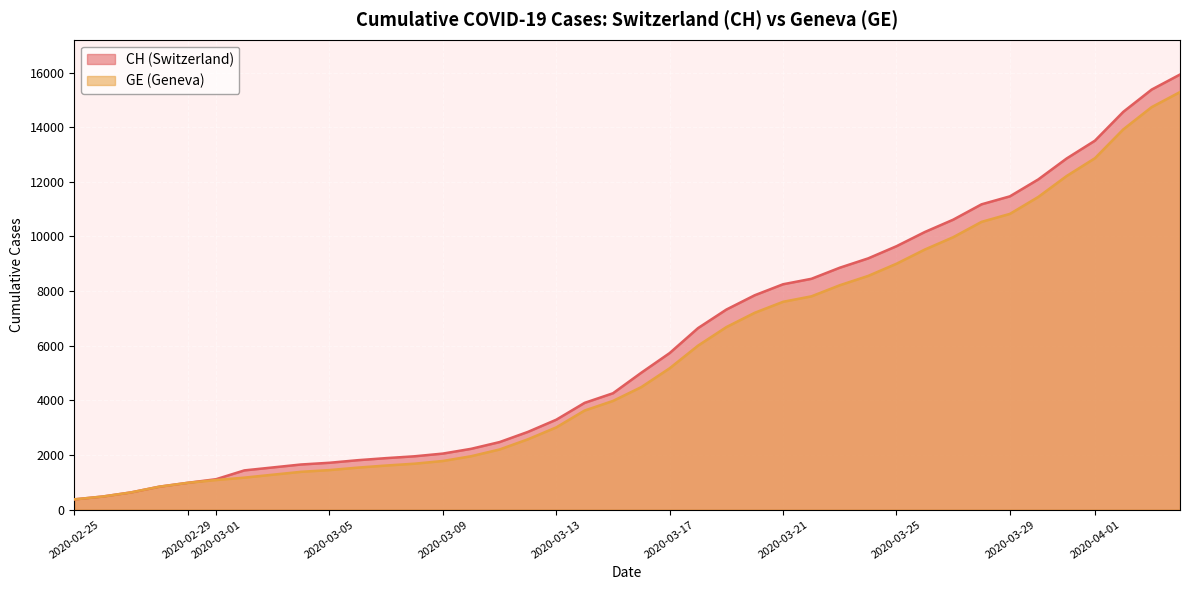

True or false: CH and GE intersect in this chart.

False